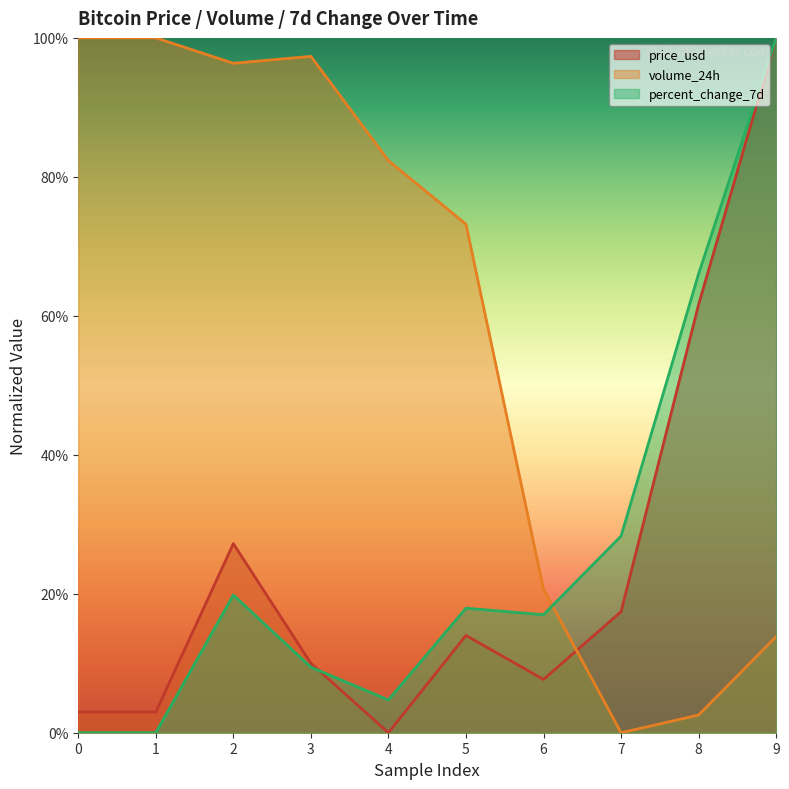

At which label does volume_24h reach its minimum?

7